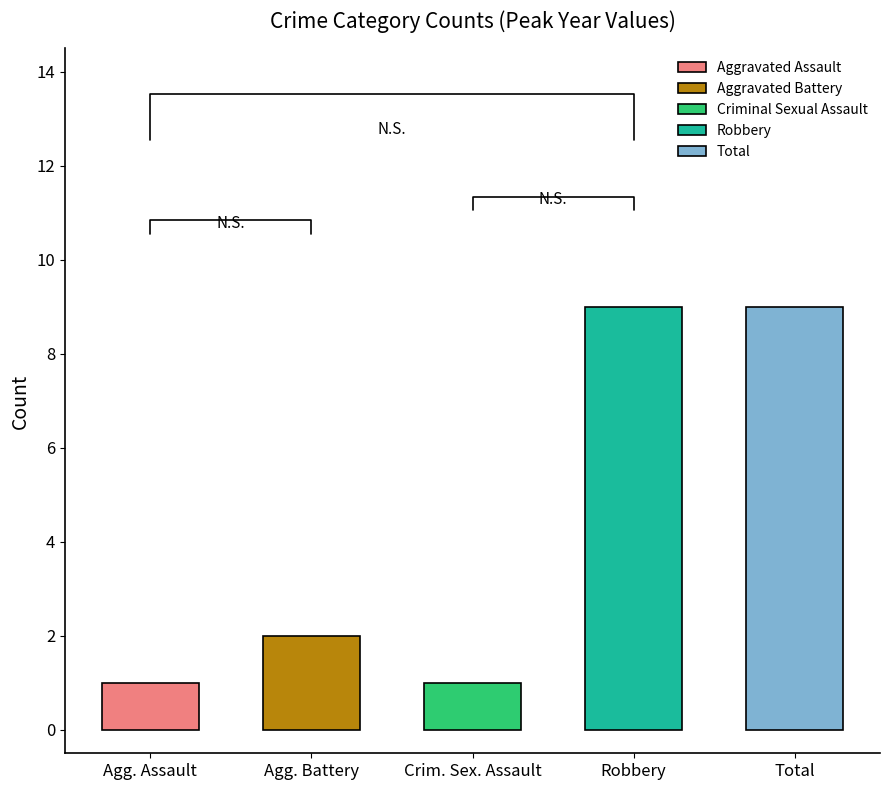

What is the value of the 2nd bar from the left?

2